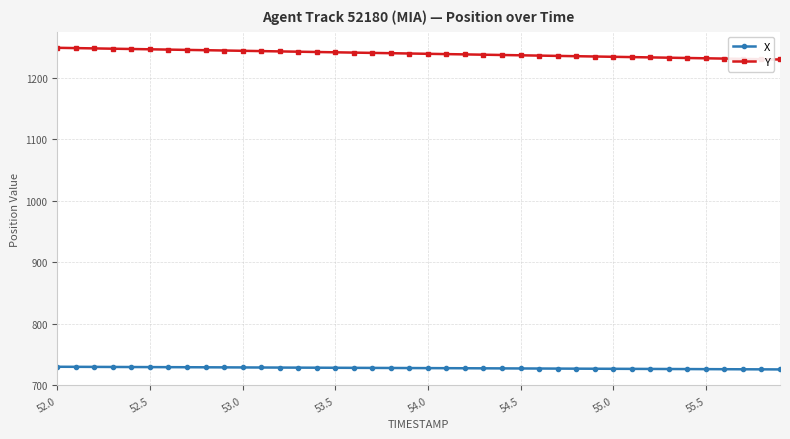

Which series has the largest total across all categories?

Y